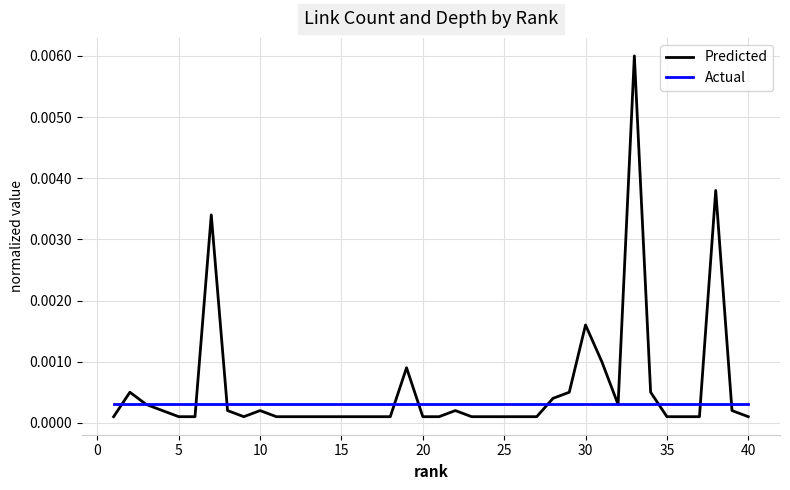

Which series has the largest range (max minus min)?

Predicted